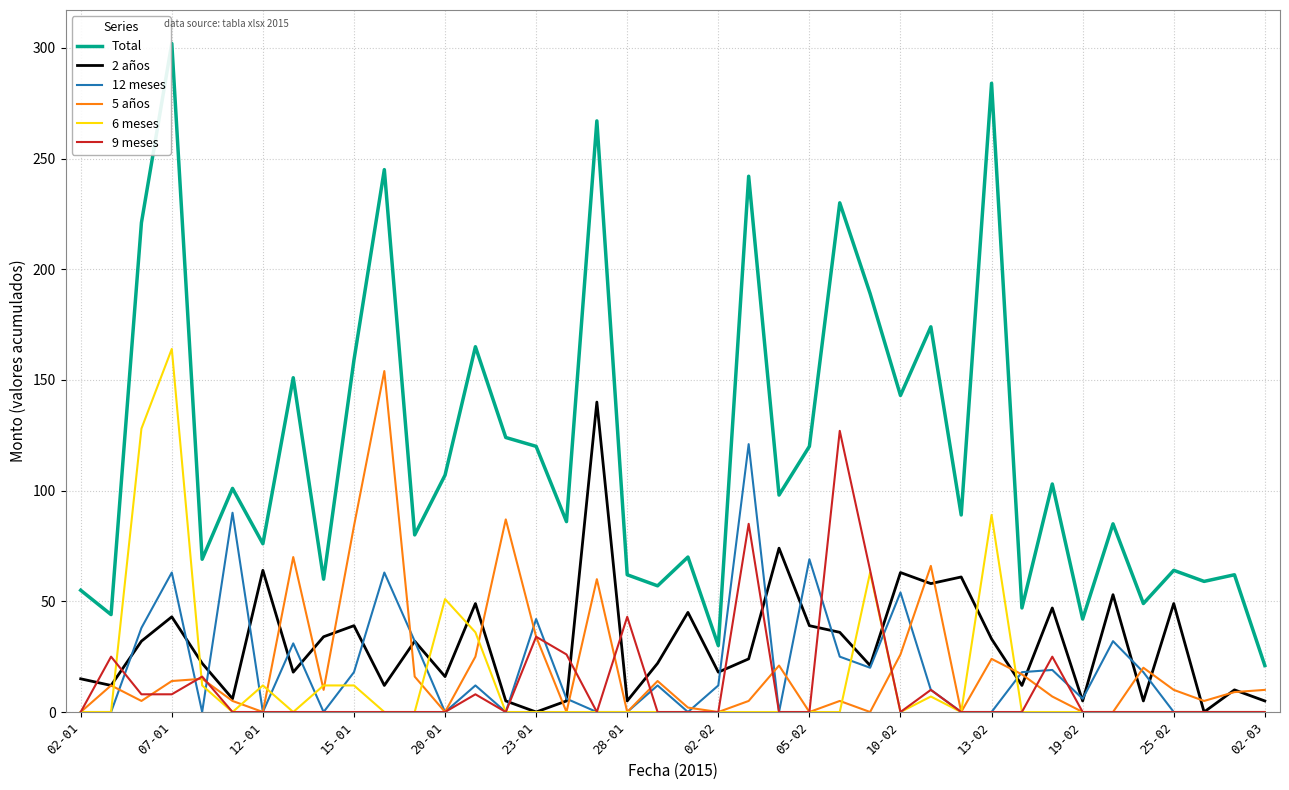

True or false: 9 meses and Total intersect in this chart.

False